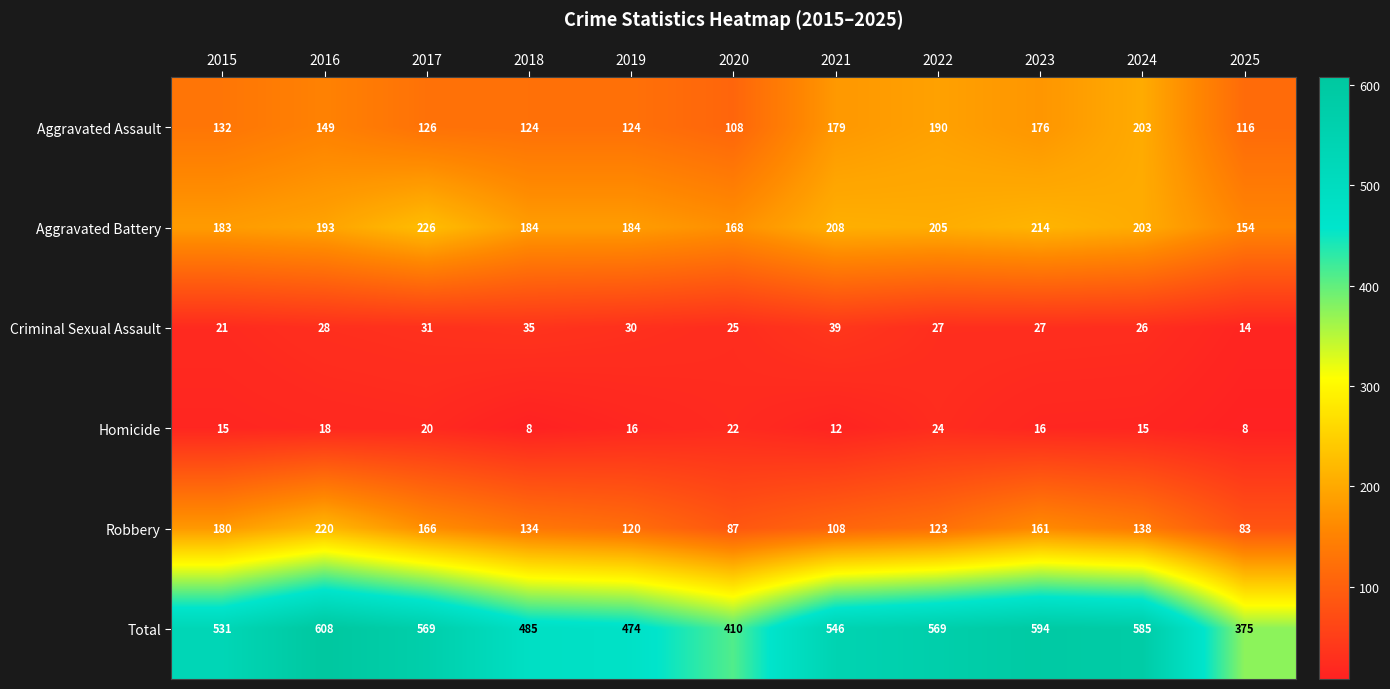

Where is Criminal Sexual Assault nearest to the value 26?

2024